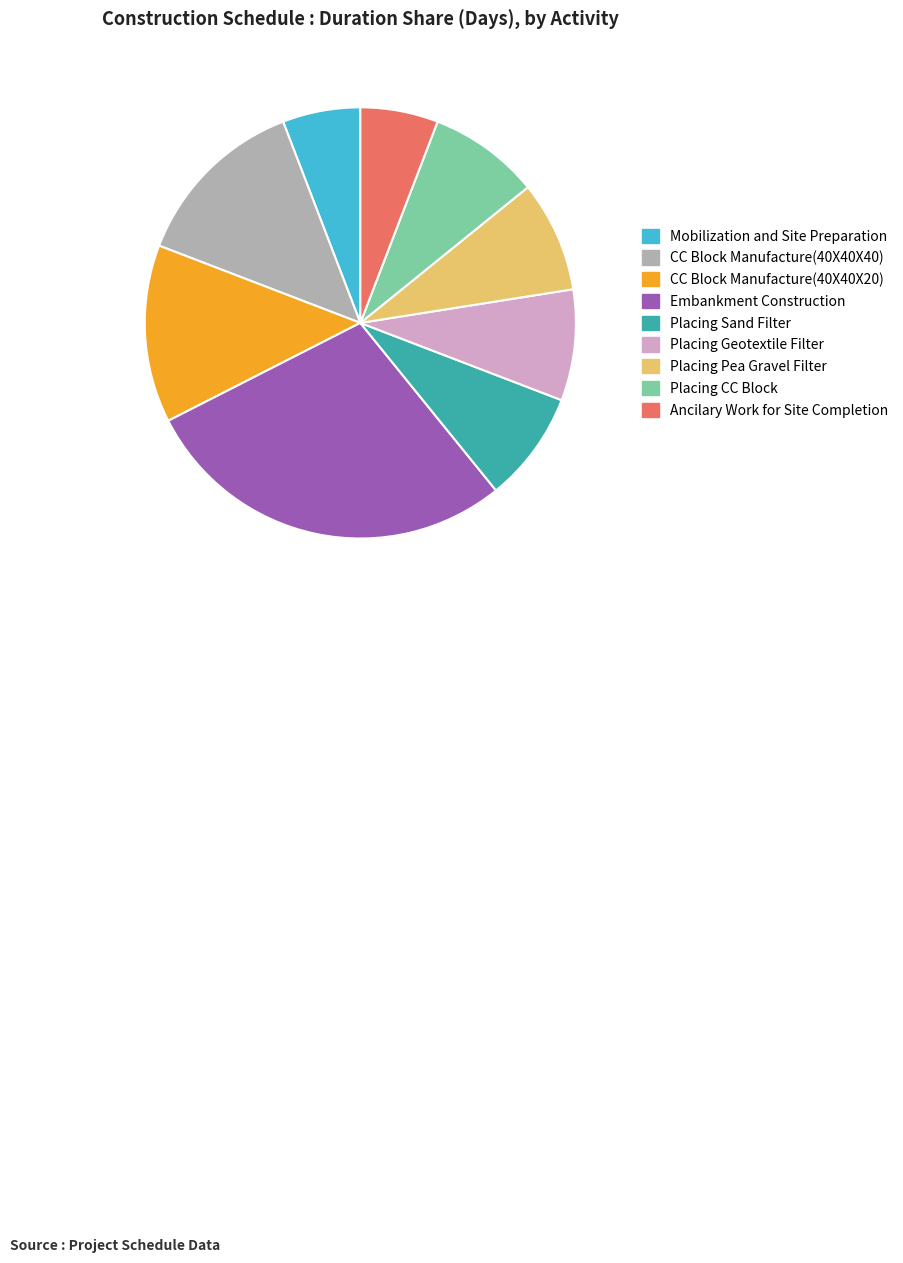

What is the ratio of the value at CC Block Manufacture(40X40X20) to the value at Placing Geotextile Filter?

1.6